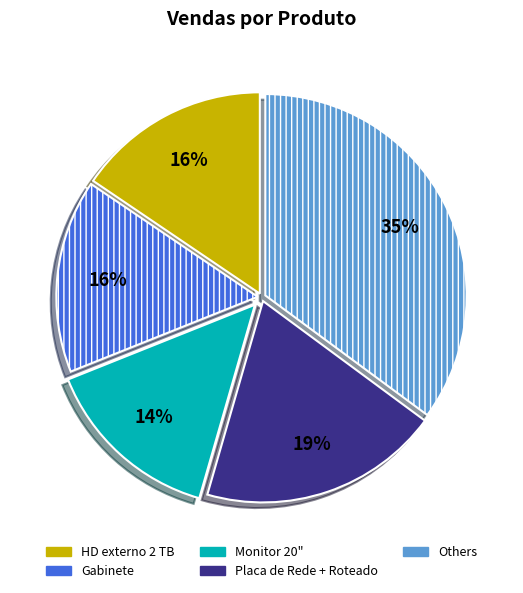

Is there any slice that represents more than half of the pie?

No